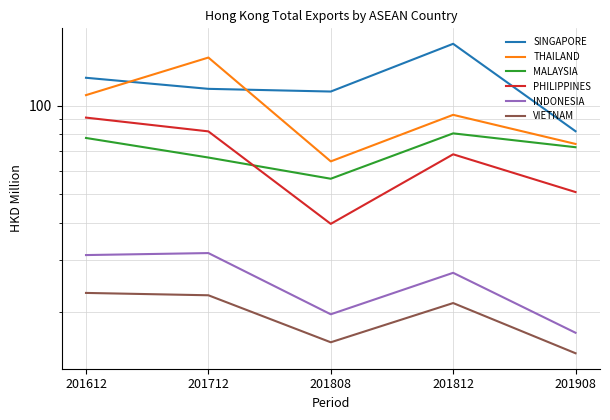

In MALAYSIA, how many points are lower than both neighbors (excluding endpoints)?

1